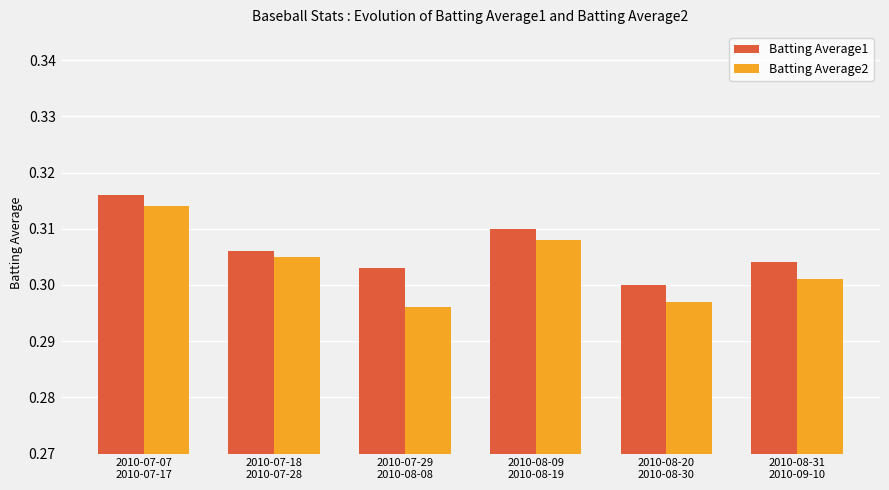

Count the Batting Average1 values in the range 0 to 1.

6